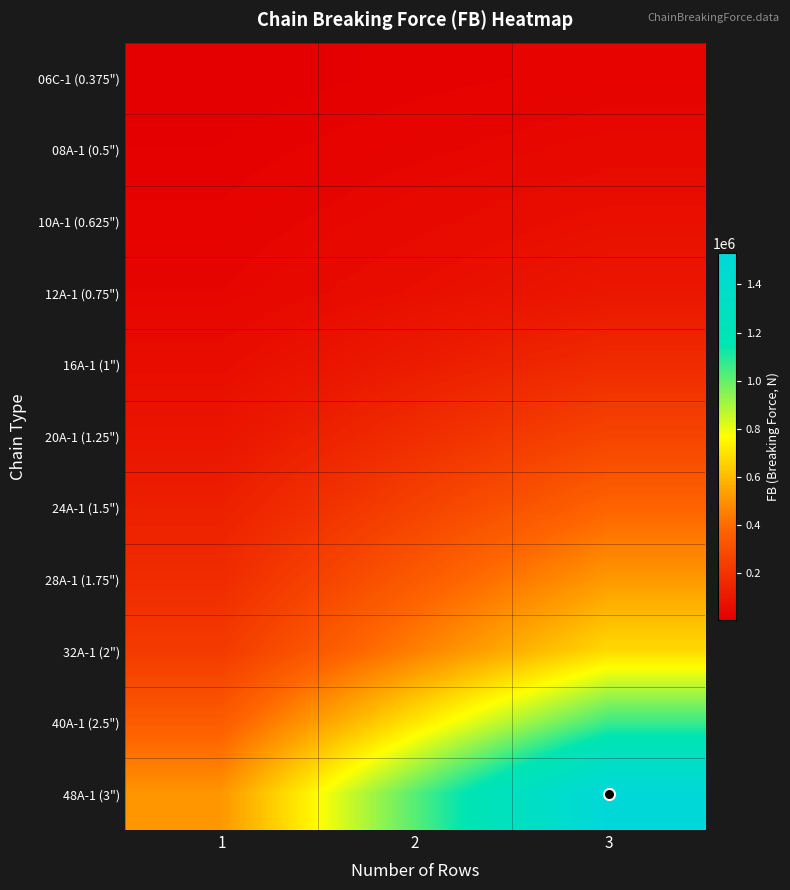

At how many categories does at least one series exceed 841279?

2